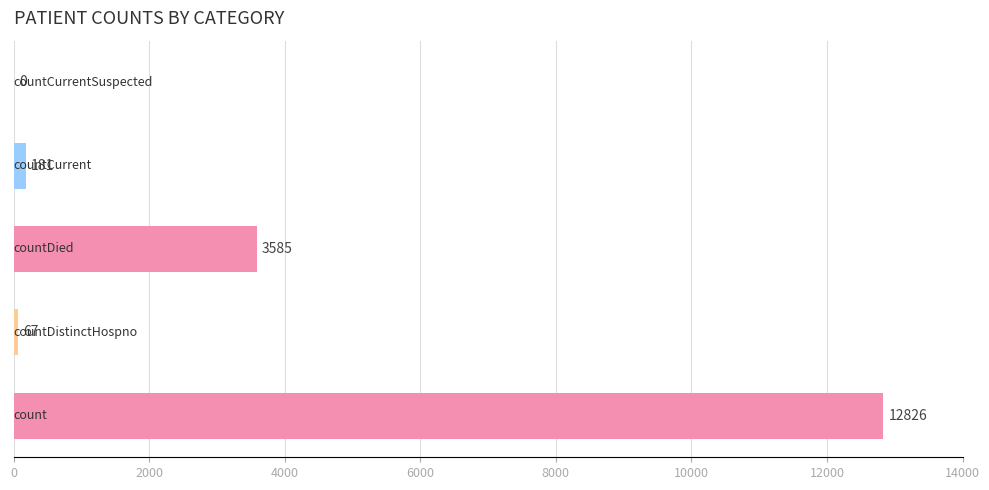

What is the greatest value displayed?

12826